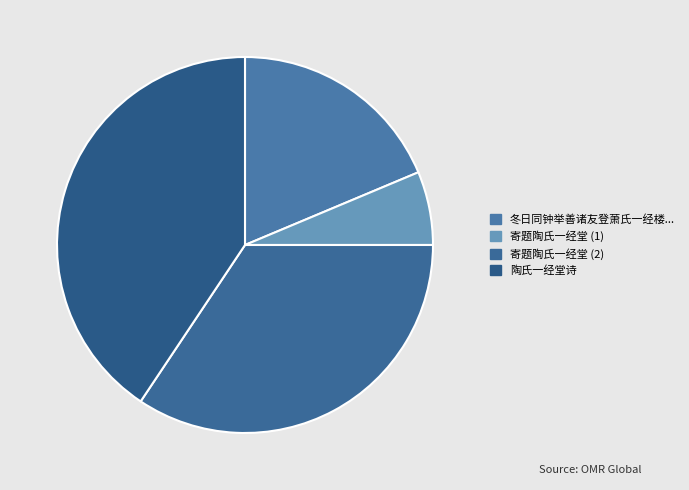

To the nearest percent, what is the difference between the largest and smallest slice percentages?

34%